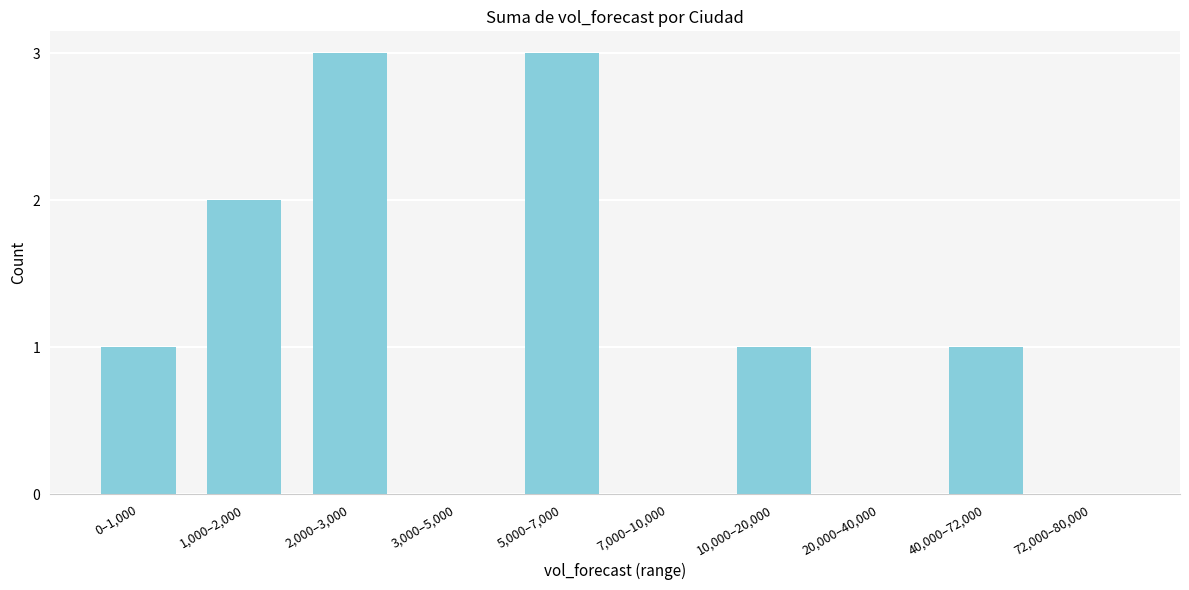

Reading right to left, list all the values displayed in this chart.

72,000–80,000=0	40,000–72,000=1	20,000–40,000=0	10,000–20,000=1	7,000–10,000=0	5,000–7,000=3	3,000–5,000=0	2,000–3,000=3	1,000–2,000=2	0–1,000=1